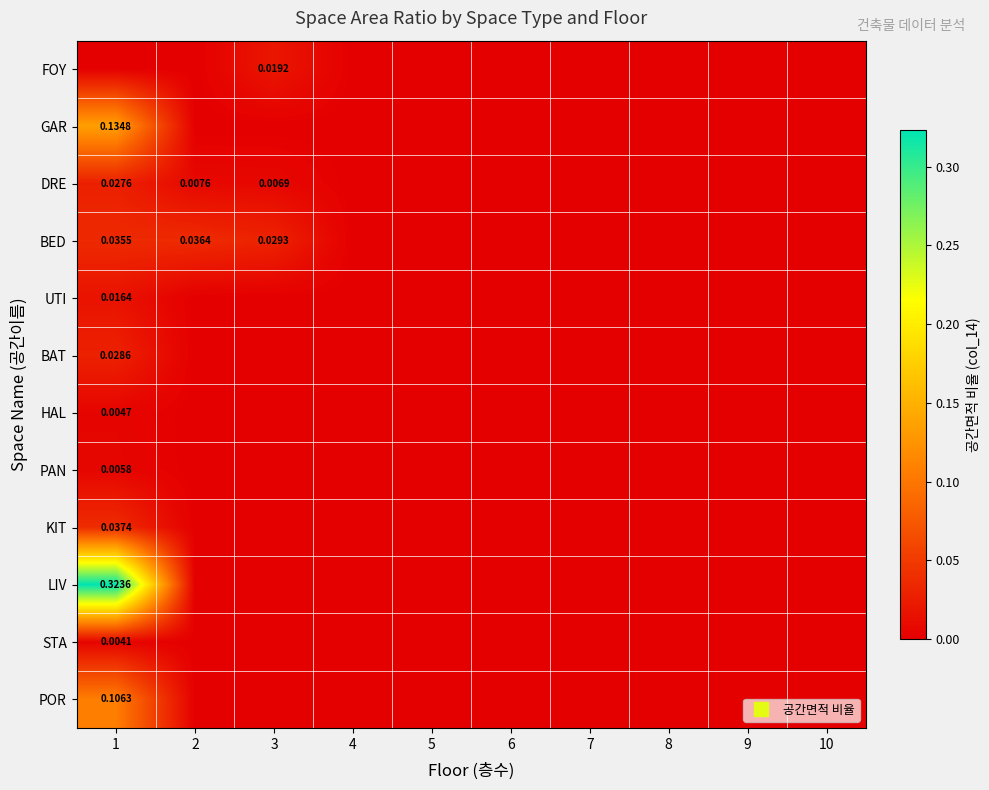

How many categories are shown in the chart?

10